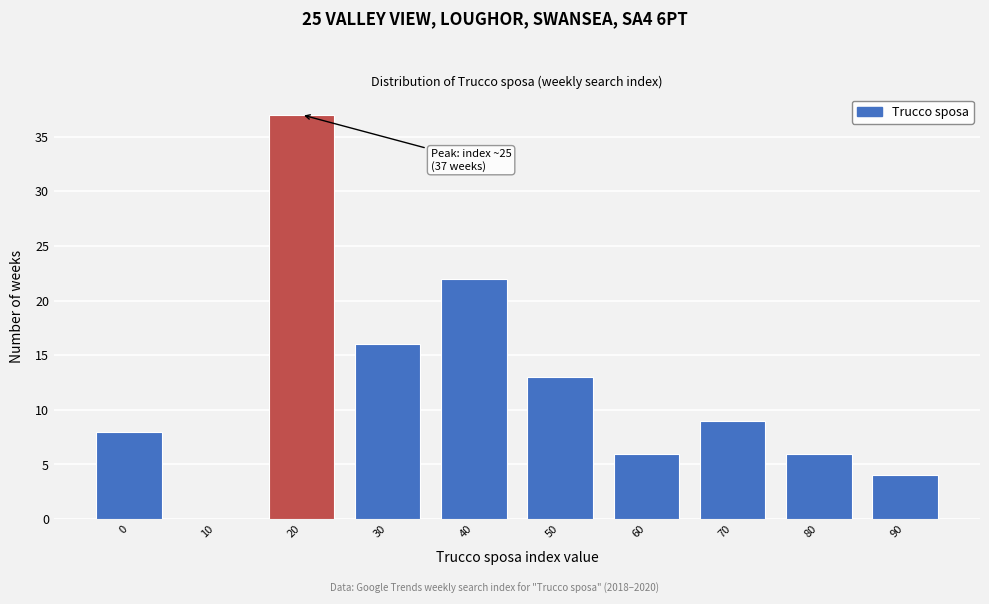

Reading left to right, what are all the values shown in this chart?

0=8	10=0	20=37	30=16	40=22	50=13	60=6	70=9	80=6	90=4